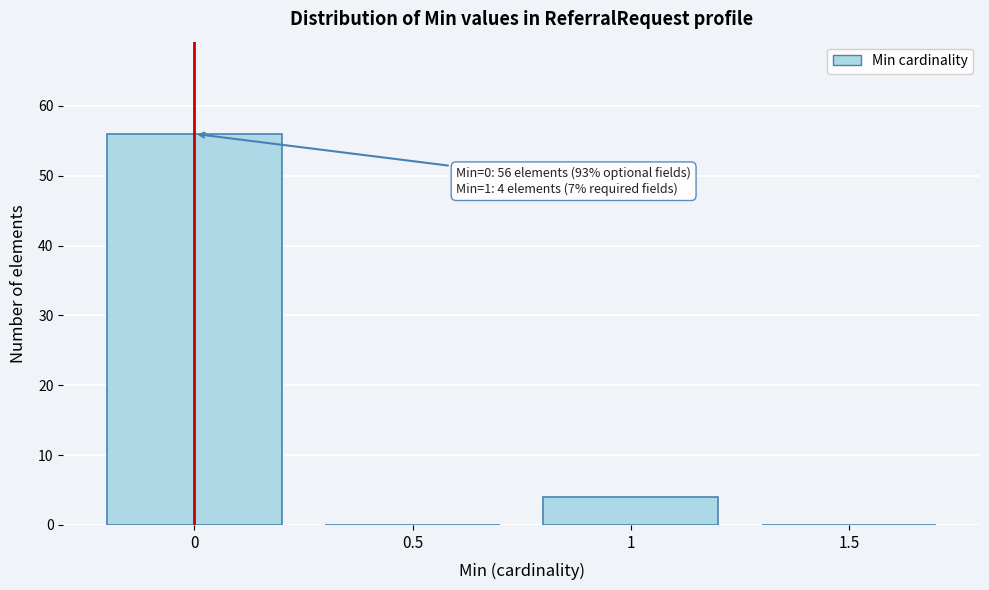

Reading left to right, transcribe all the data shown in this chart.

0=56	0.5=0	1=4	1.5=0